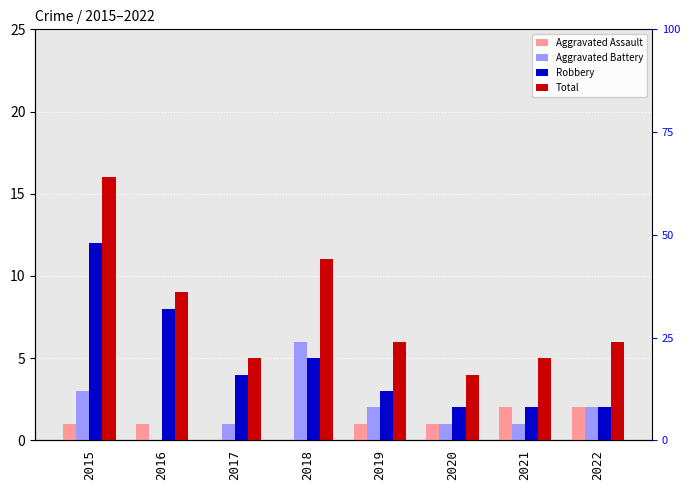

True or false: Total has a value of 5 at 2017.

True